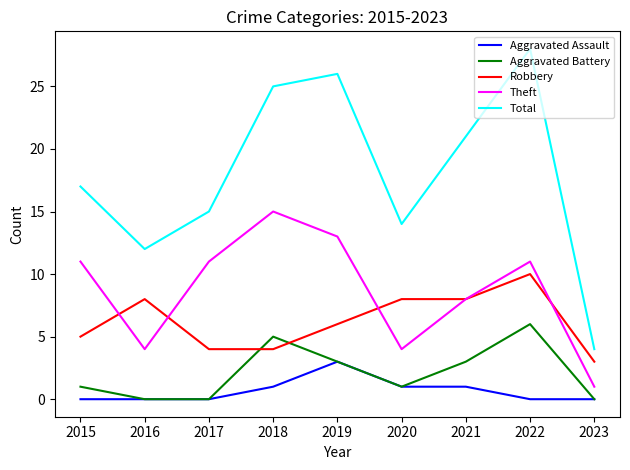

Which series has the largest total across all categories?

Total